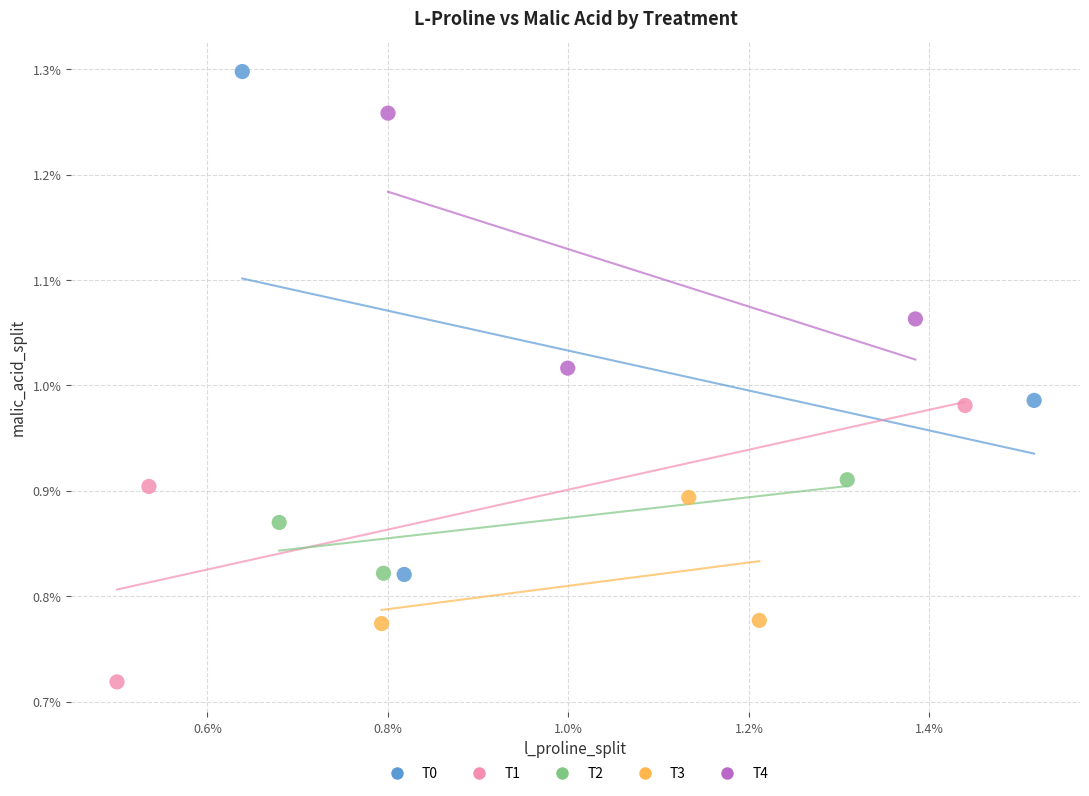

Which series reaches the minimum Y coordinate?

T1